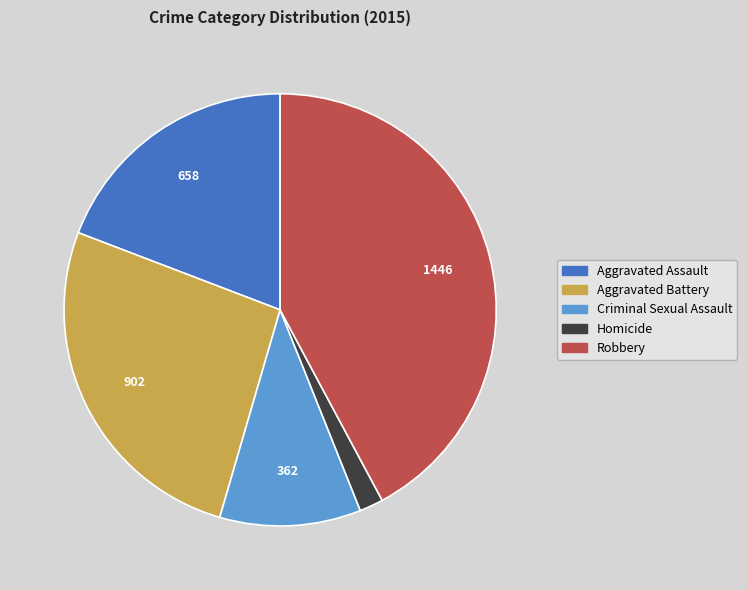

Is it true that Homicide is 2% of the pie?

True